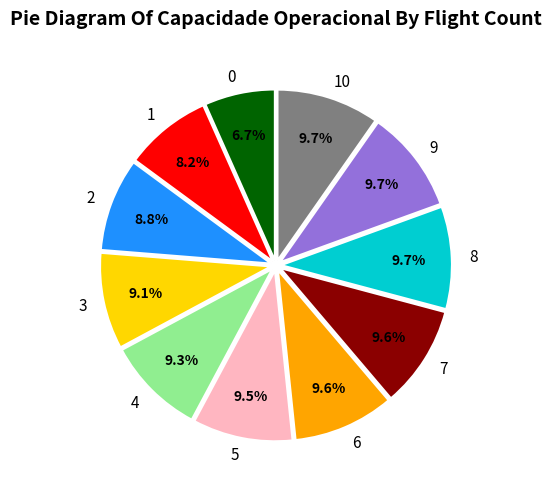

What percentage do 3 and 9 together represent?

18.8%